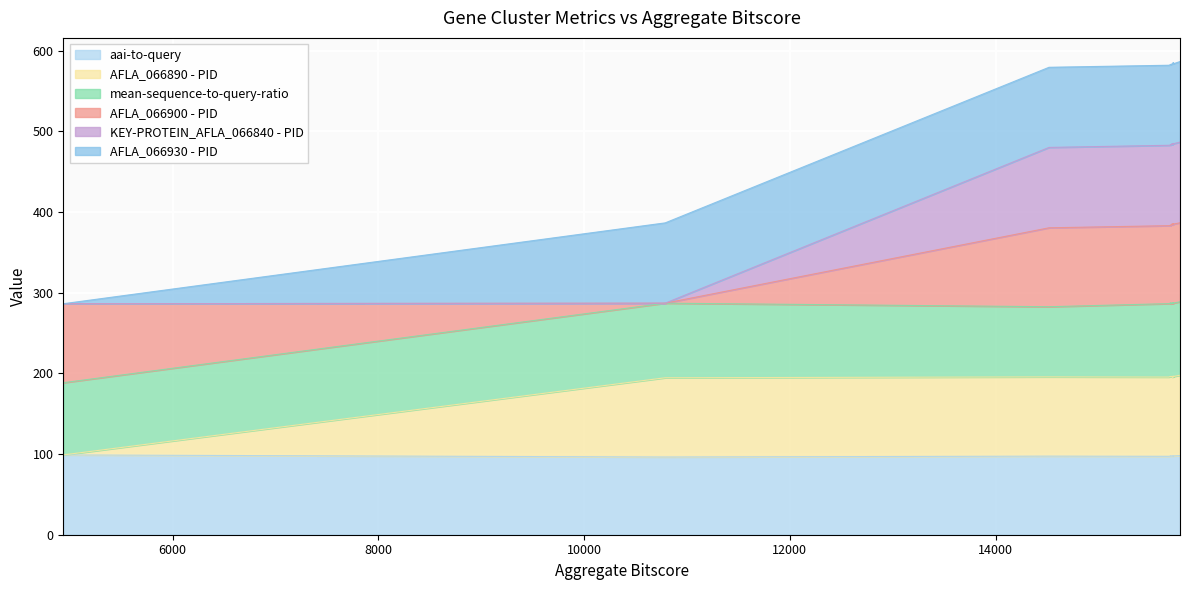

Where does the AFLA_066930 - PID series first go above 286?

10788